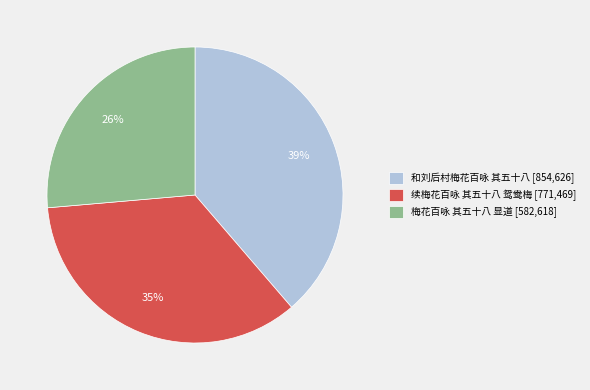

To the nearest percent, what is the difference between the 和刘后村梅花百咏 其五十八 and 续梅花百咏 其五十八 鸳鸯梅 slice percentages?

4%